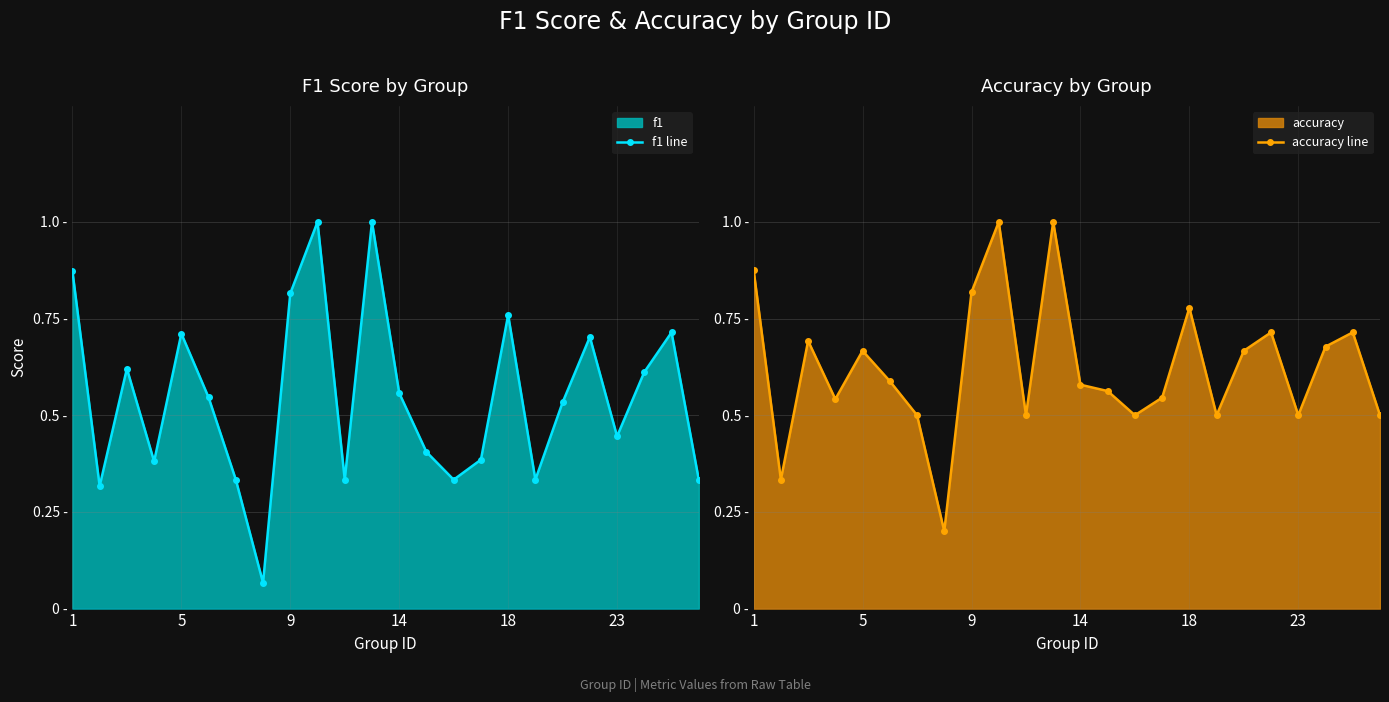

Which series changed the most between 6 and 12?

f1 line